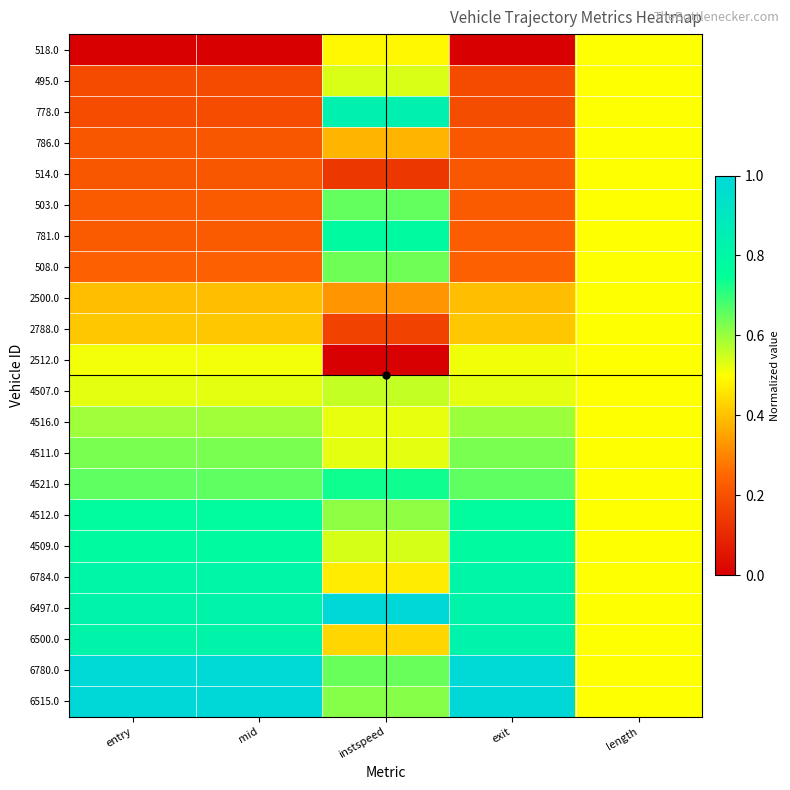

At how many categories does at least one series exceed 0?

5